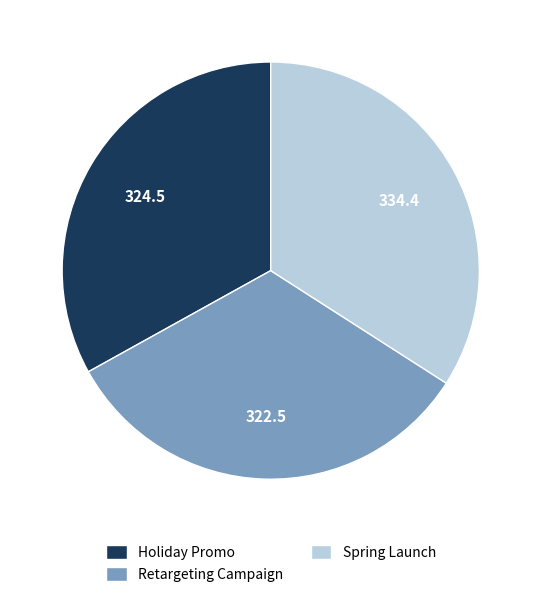

What is the ratio of the value at Retargeting Campaign to the value at Spring Launch?

1.0